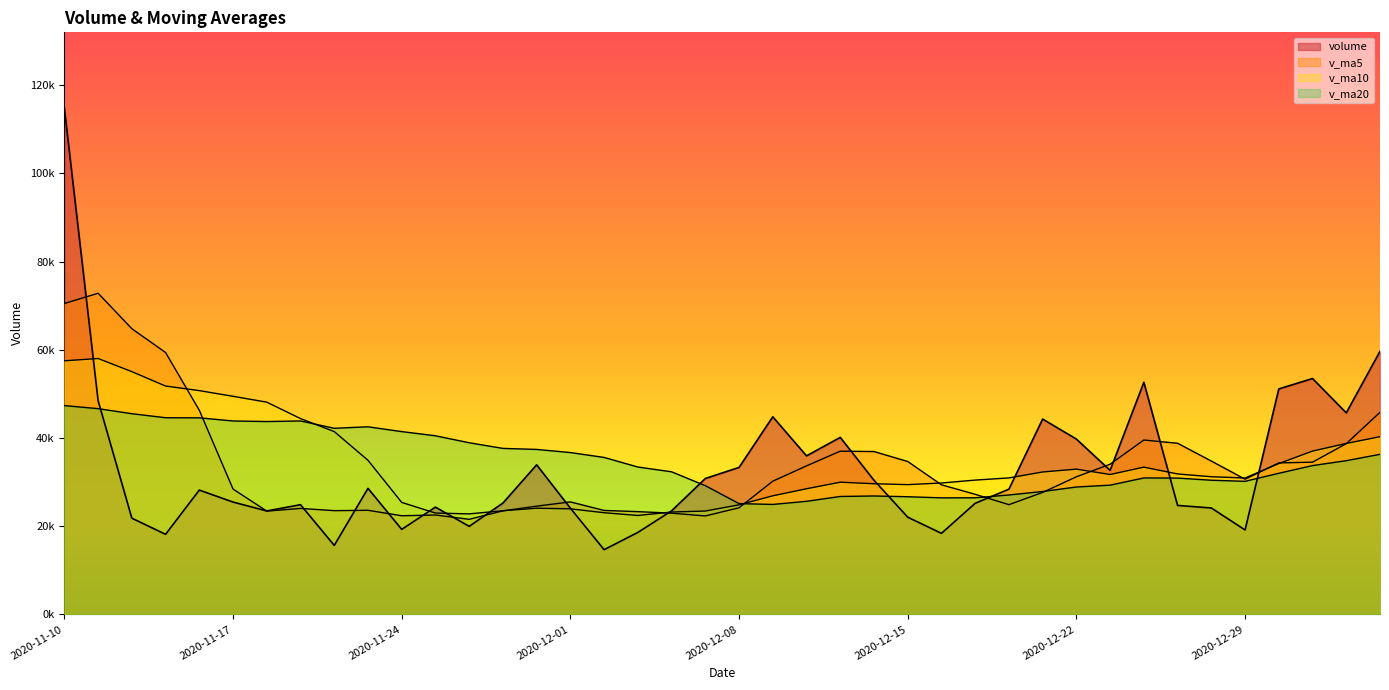

Does the chart display data point markers on the line(s)?

No